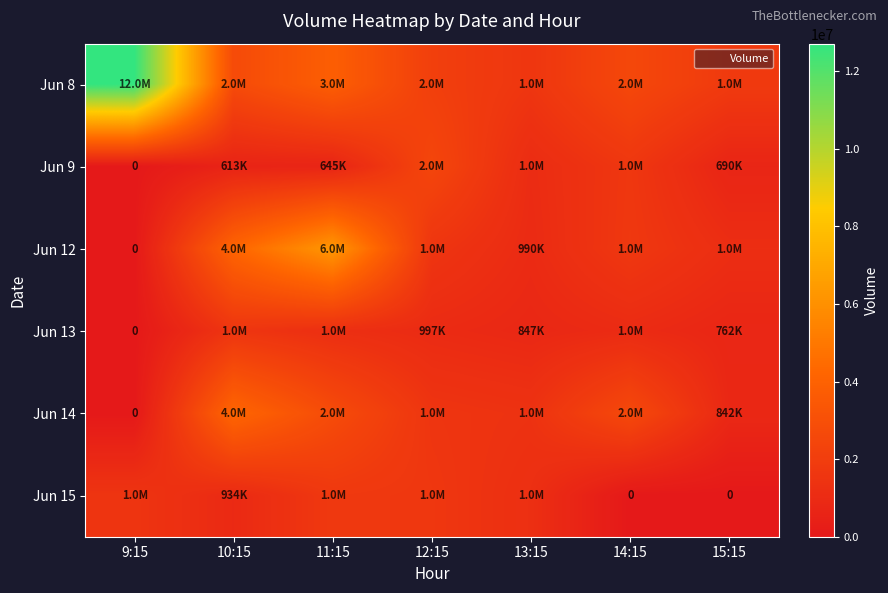

At which label does Jun 13 first exceed 997013?

10:15